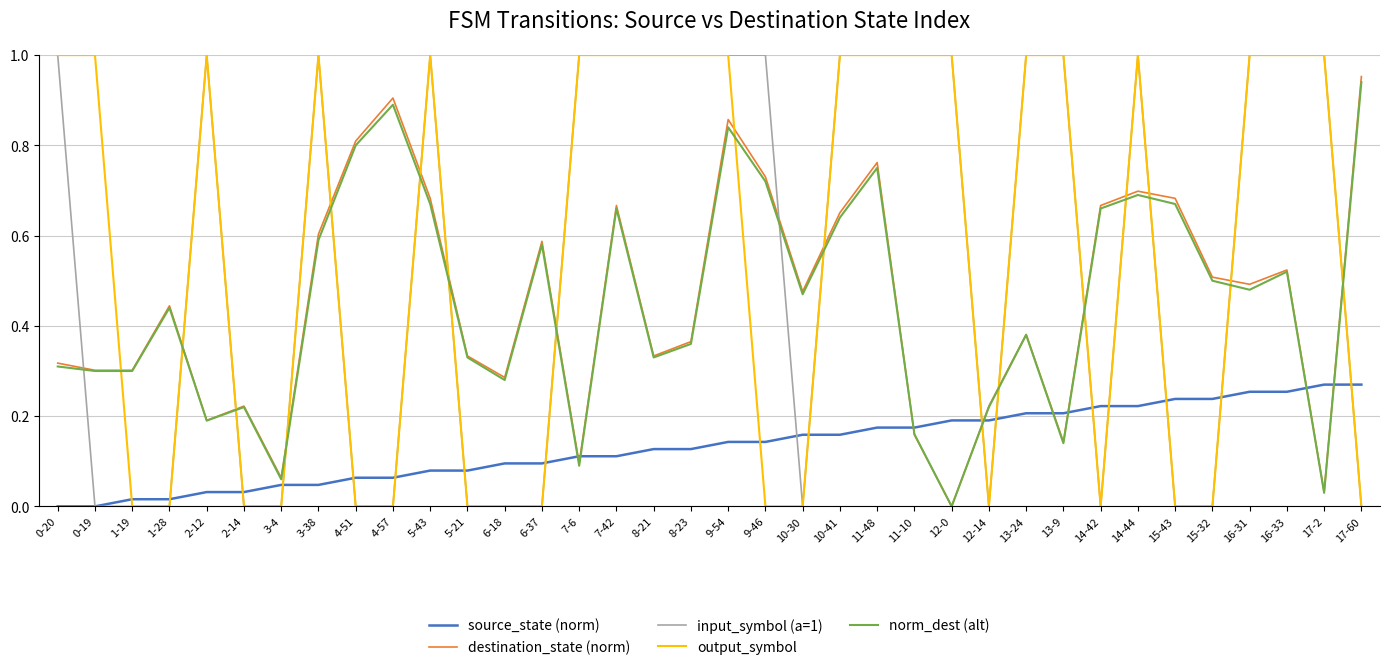

Is it true that norm_dest (alt) equals 0.2 at 2-12?

True